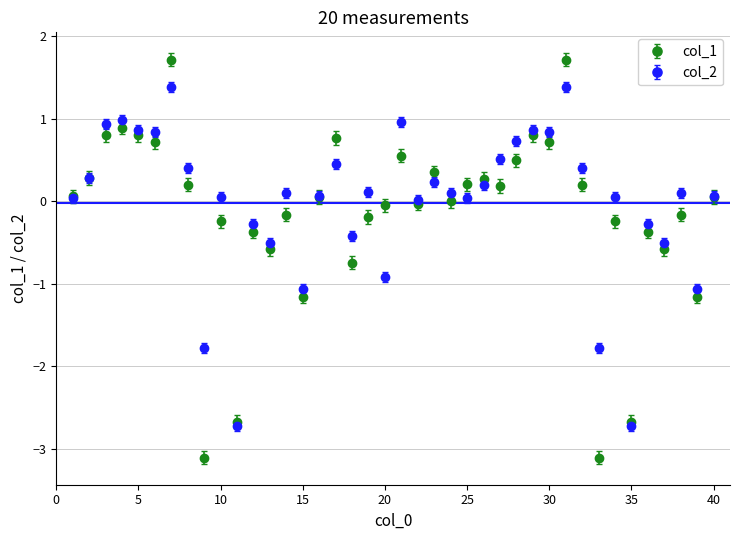

Which series has the largest range (max minus min)?

col_1